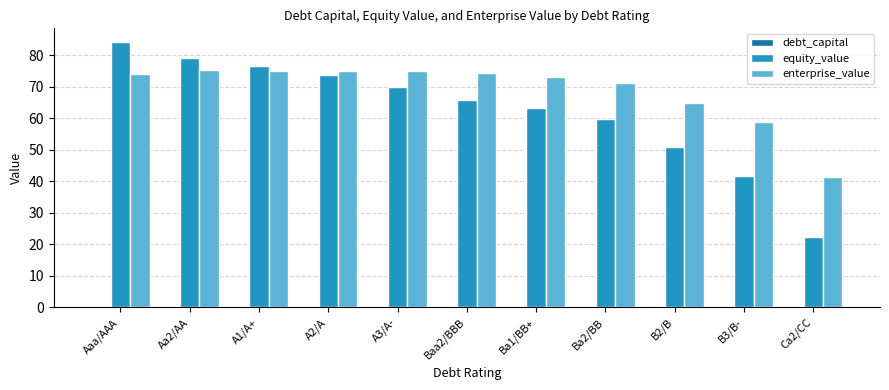

What is the total value across all series at Ca2/CC?

64.1